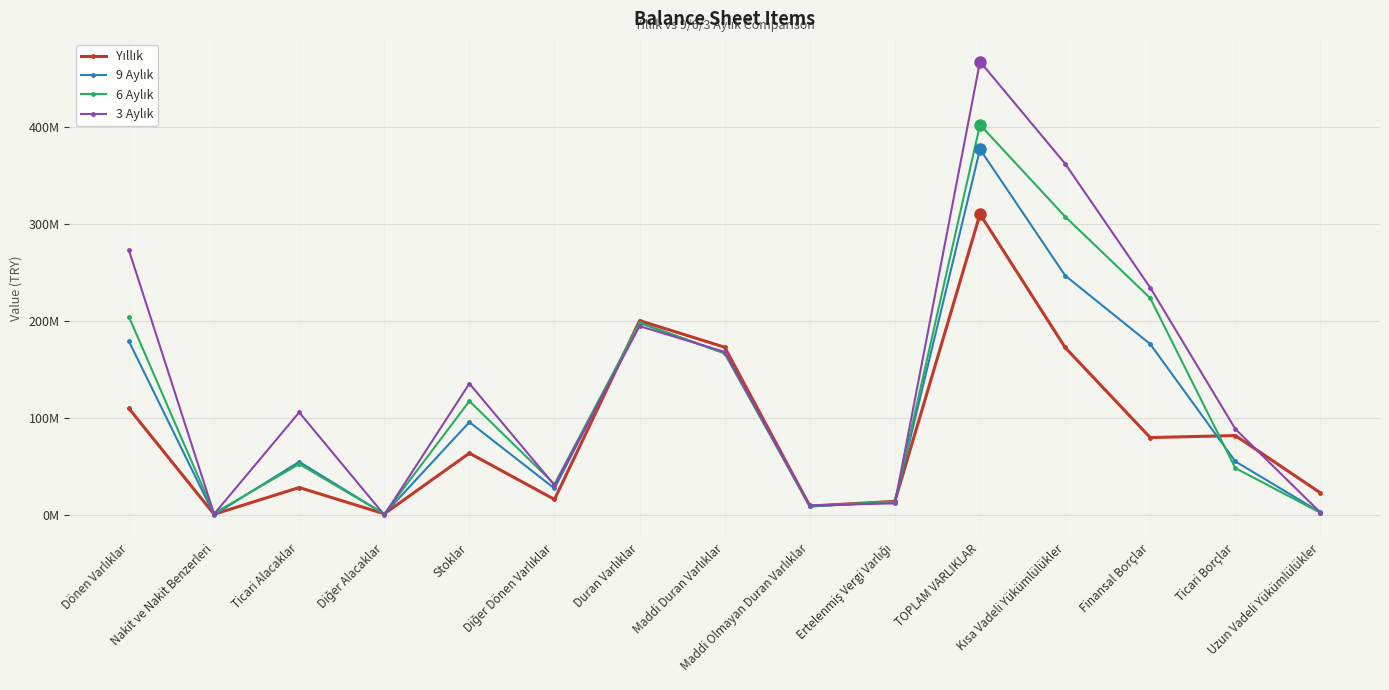

True or false: 9 Aylık has a value of 2613244 at Uzun Vadeli Yükümlülükler.

True